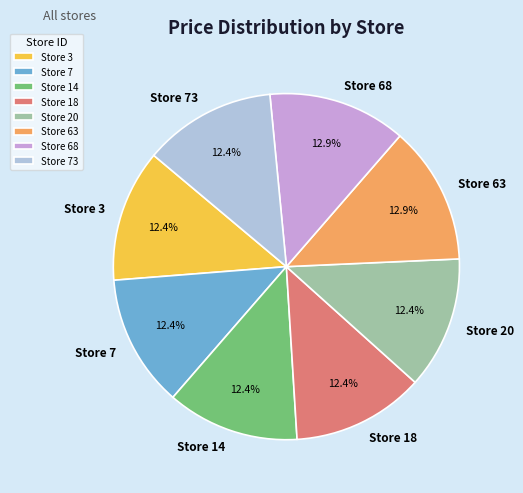

What portion of the pie excludes Store 63?

87.1%